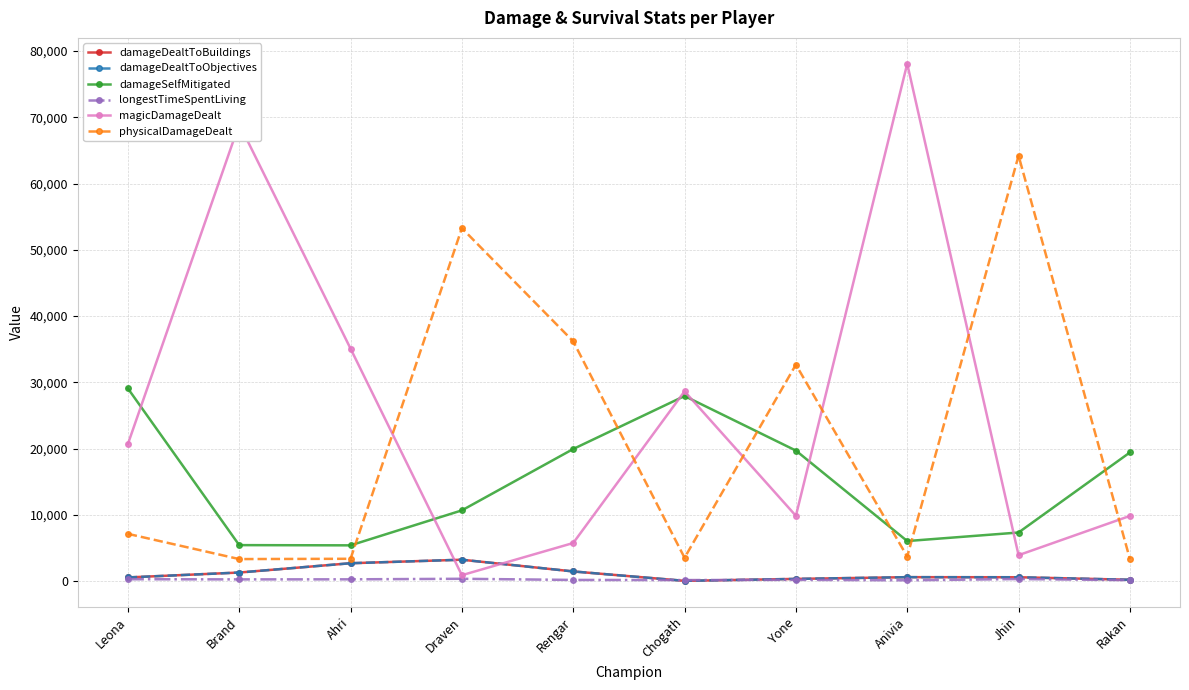

Which series has the largest total across all categories?

magicDamageDealt